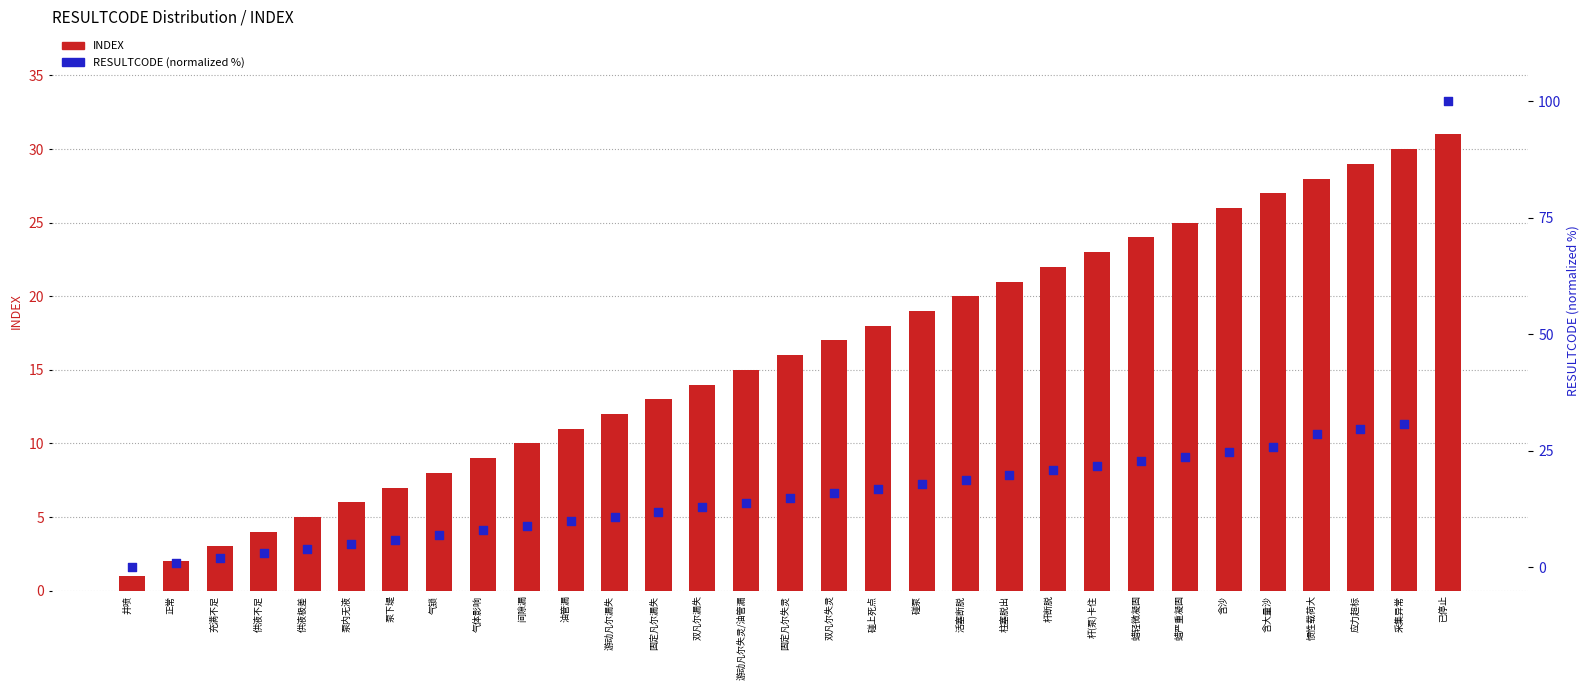

Which series has the widest spread of Y values?

RESULTCODE (normalized %)